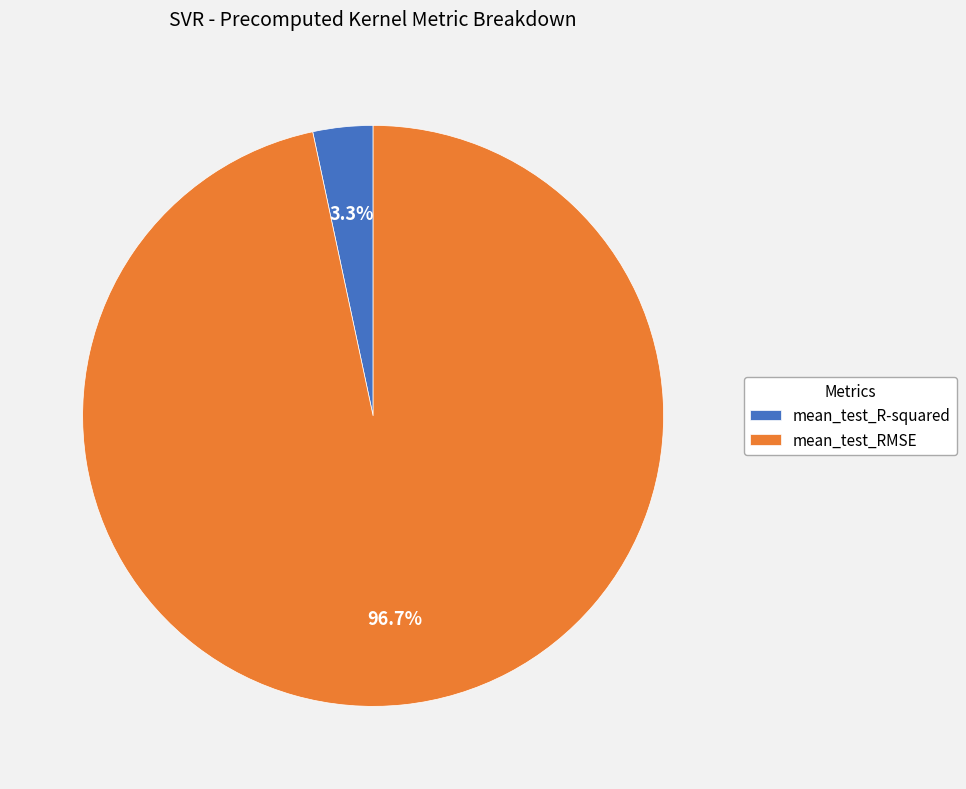

Between mean_test_RMSE and mean_test_R-squared, which is larger?

mean_test_RMSE